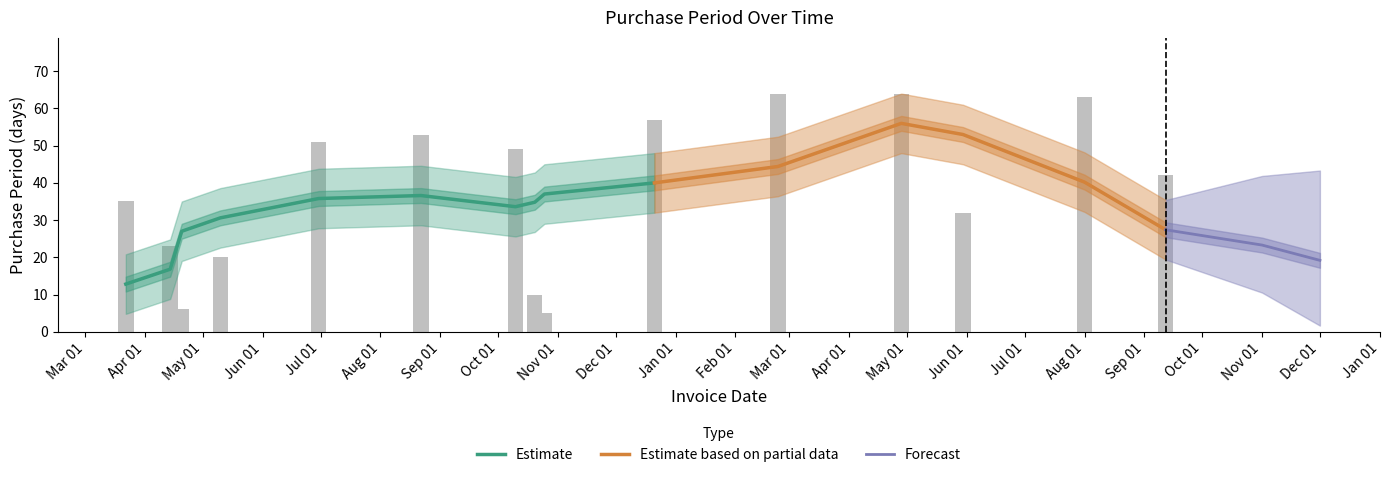

The chart shows a value of 5 at 2016-10-25. True or false?

True